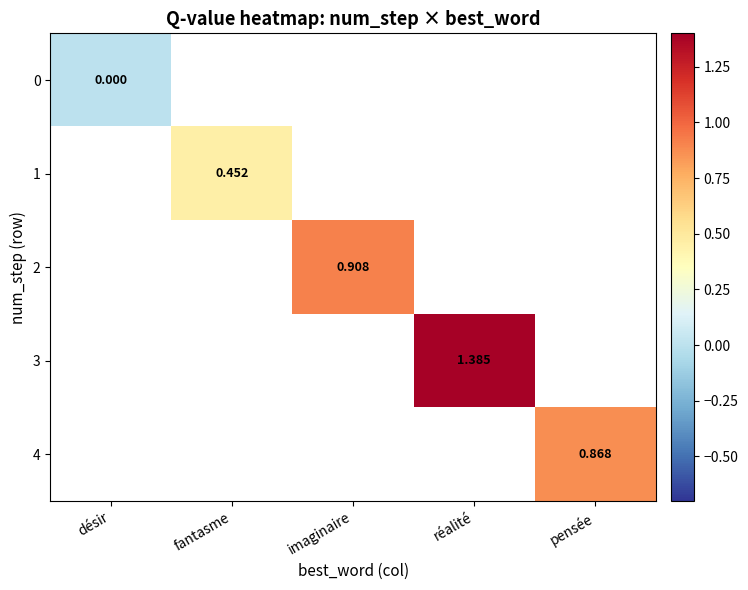

The value of 2 at imaginaire is 0.9. True or false?

True